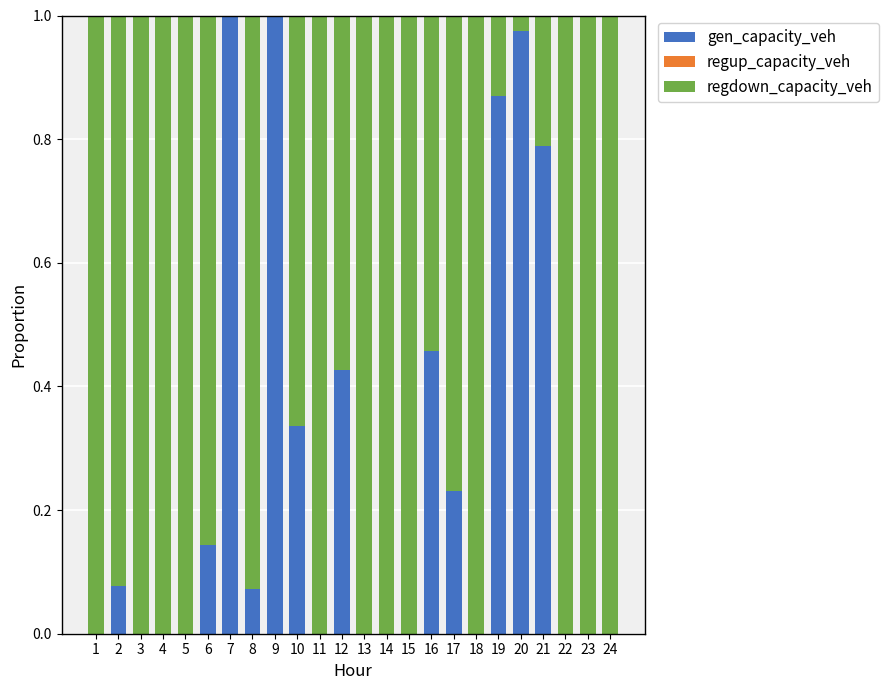

Is it true that gen_capacity_veh equals 0.5 at 10?

False